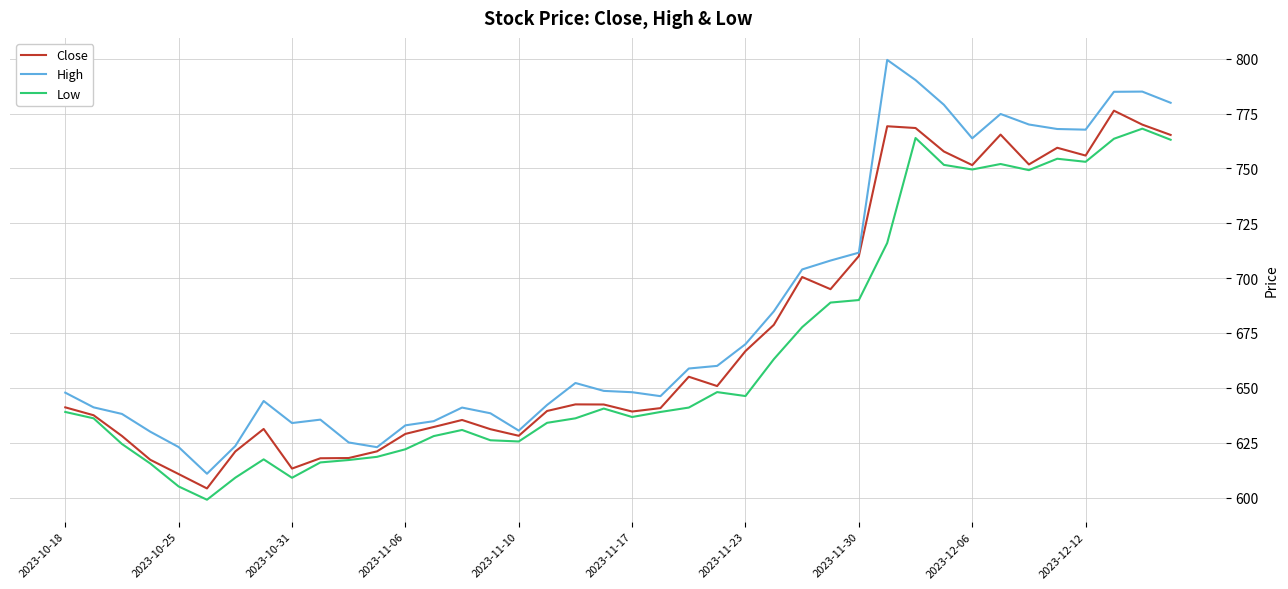

Rank the series by their average value, from highest to lowest.

High, Close, Low